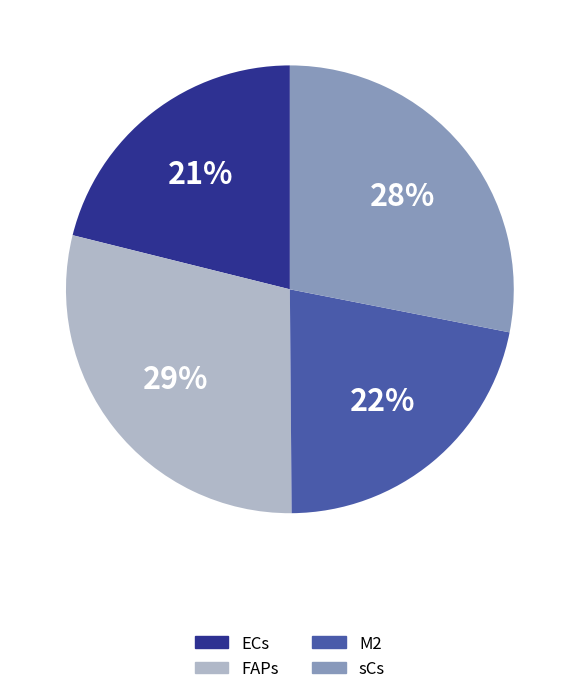

How many slices are in this pie chart?

4